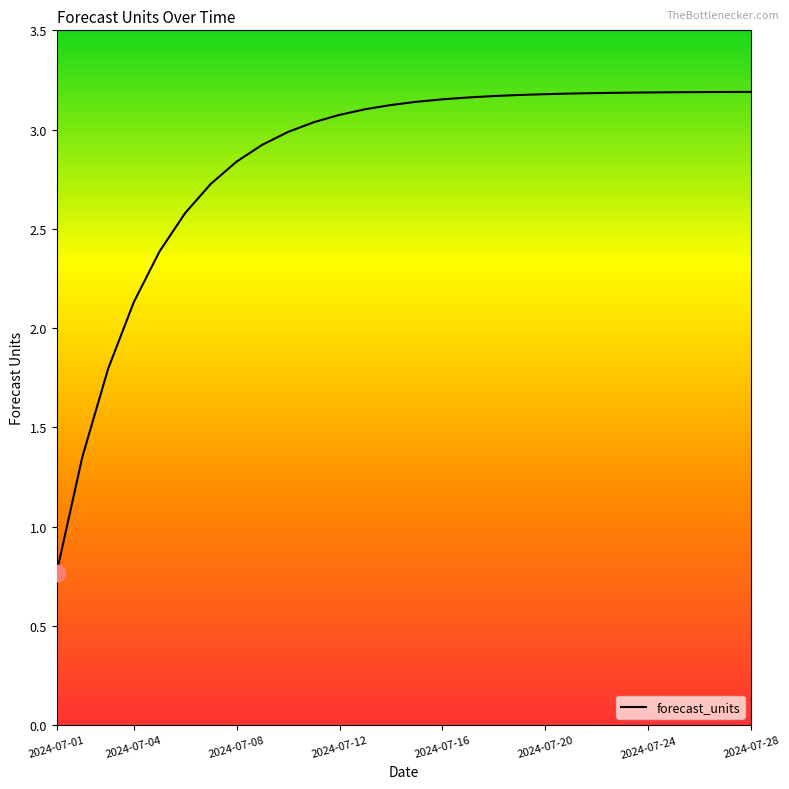

What is the smallest value displayed?

0.8